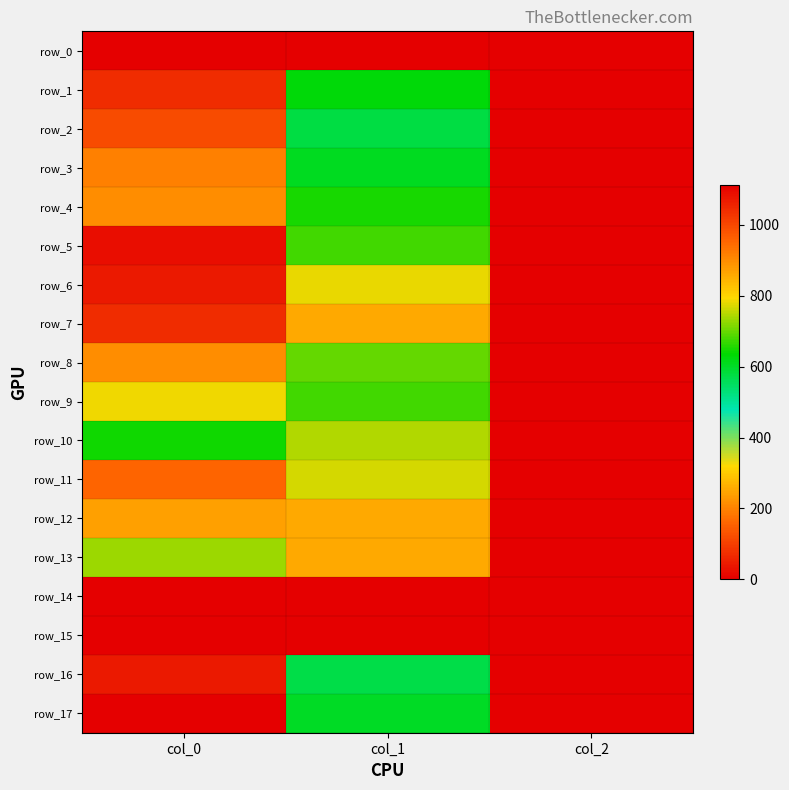

Reading left to right, what are all the values shown in this chart?

row_0: 0.0	0.0	0.0
row_1: 1043.3	627.8	2.0
row_2: 993.3	577.1	2.0
row_3: 913.3	607.5	2.0
row_4: 900.0	648.0	2.0
row_5: 1090.0	678.4	2.0
row_6: 1073.3	779.6	2.0
row_7: 1043.3	857.2	2.0
row_8: 900.0	698.6	2.0
row_9: 786.7	675.0	2.0
row_10: 646.7	745.9	2.0
row_11: 953.3	769.5	2.0
row_12: 870.0	857.2	2.0
row_13: 733.3	860.6	2.0
row_14: 0.0	0.0	0.0
row_15: 0.0	0.0	0.0
row_16: 1070.0	570.4	2.0
row_17: 1113.3	600.8	2.0